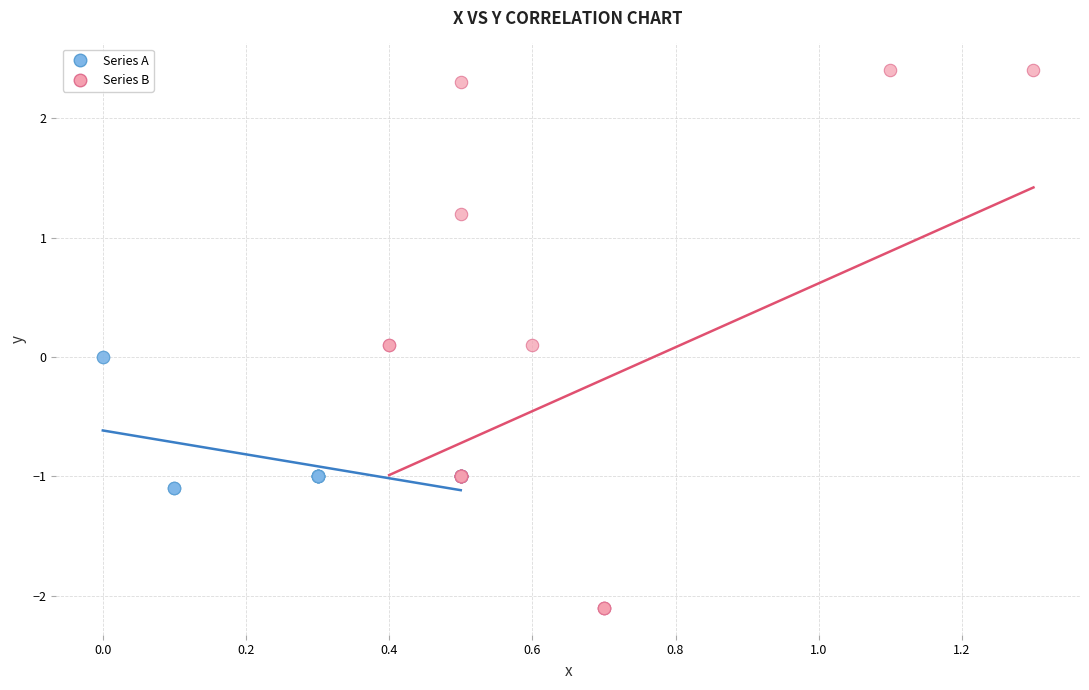

Which series reaches the minimum Y coordinate?

Series B